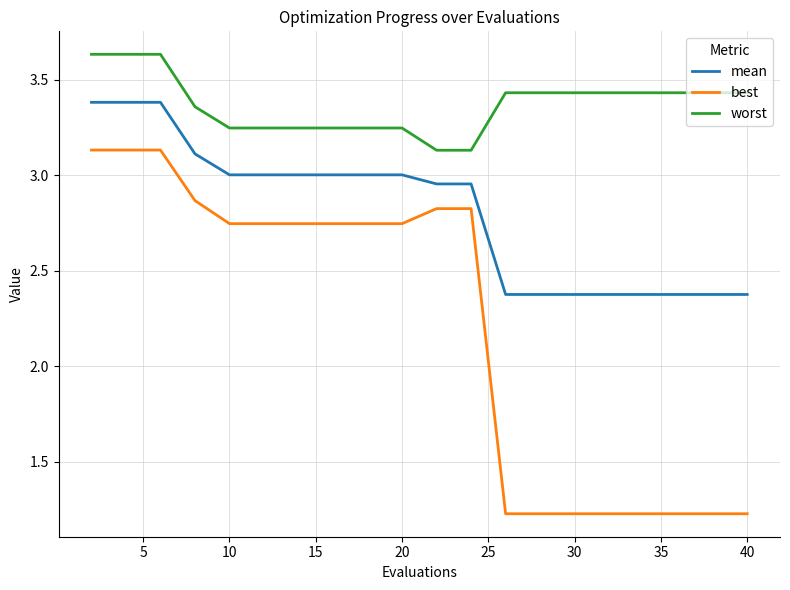

List the series in order of their overall mean, highest first.

worst, mean, best